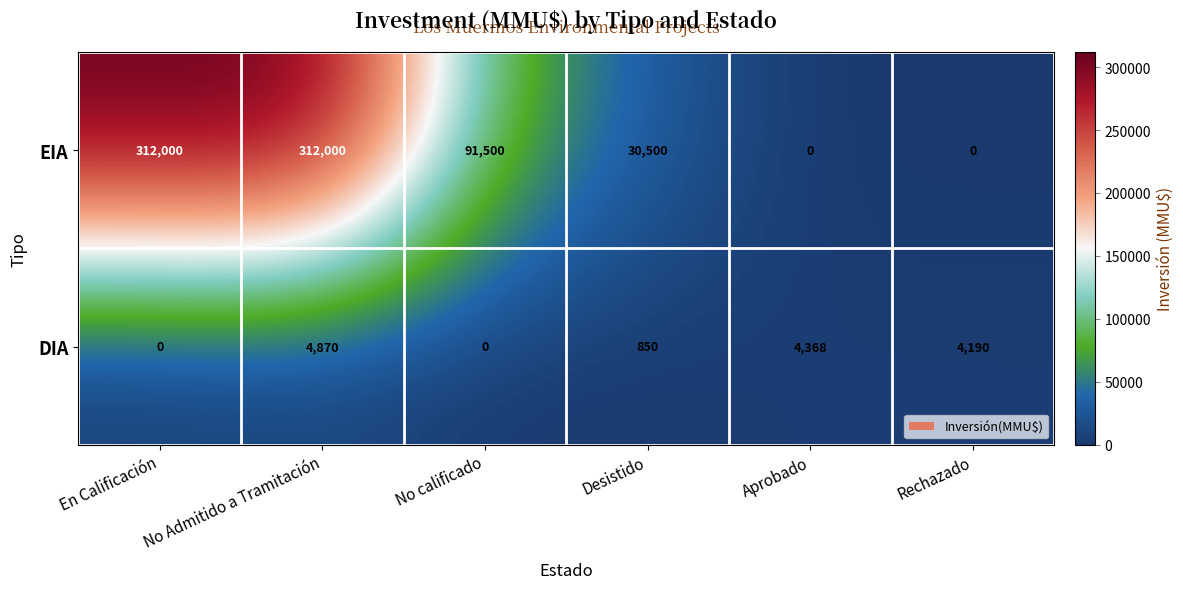

Count the number of data series in this chart.

2